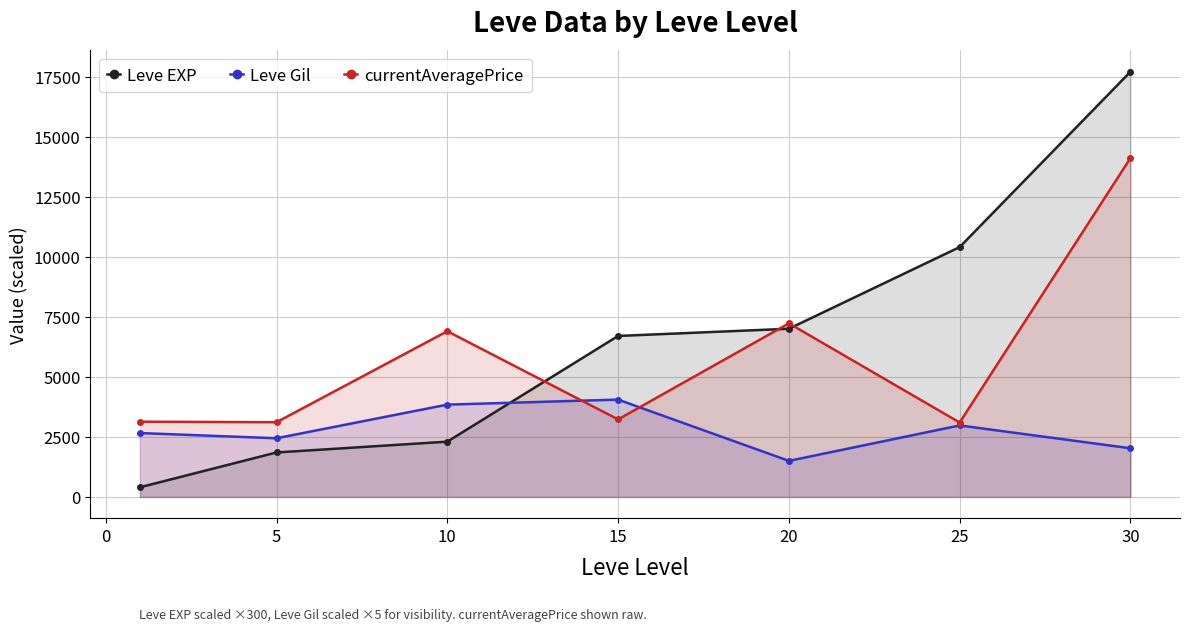

The currentAveragePrice series shows 4556.3 at 15. True or false?

False